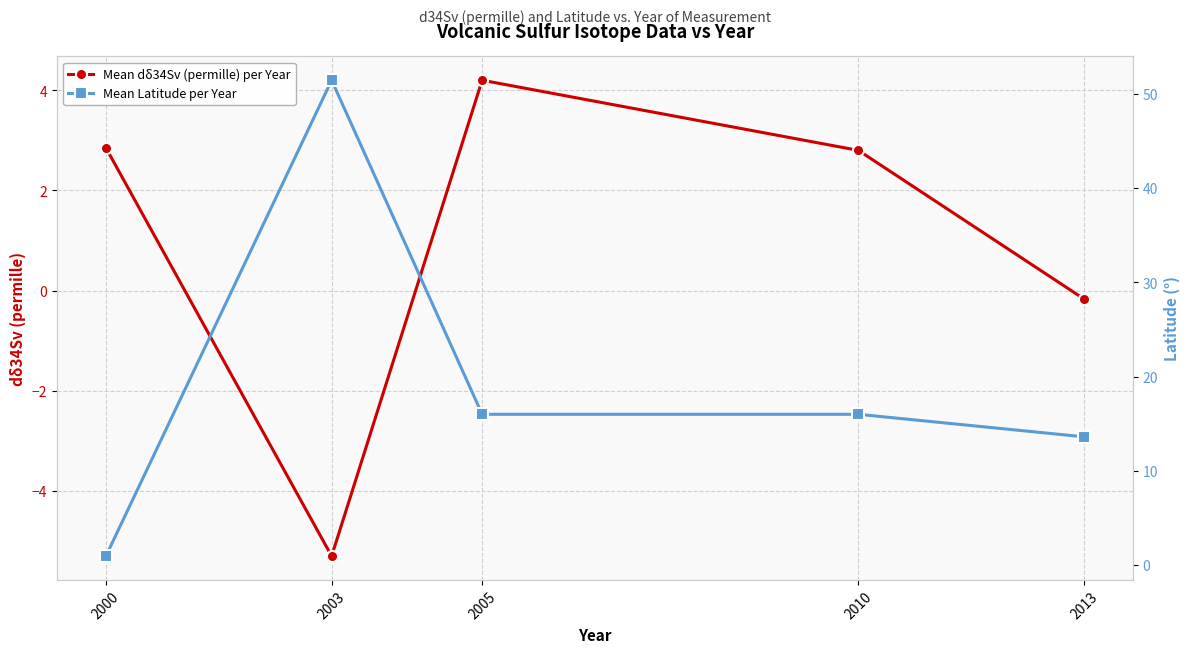

At which label does Mean Latitude per Year reach its peak?

2003